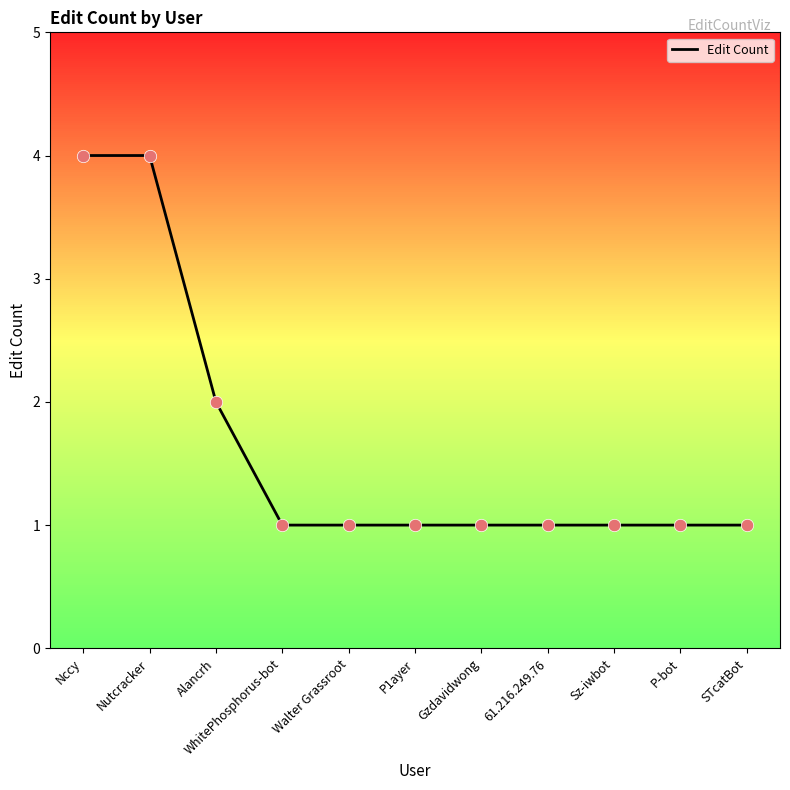

What is the ratio of the value at P1ayer to the value at Gzdavidwong?

1.0